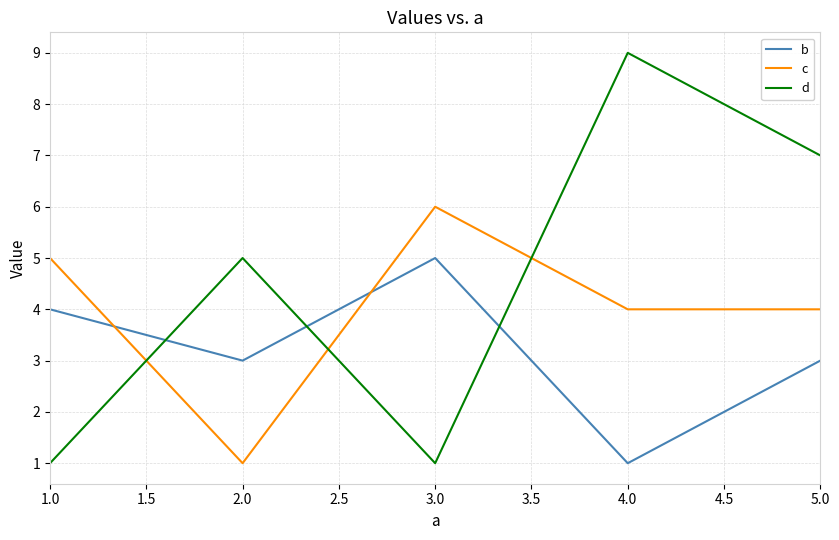

Reading right to left, list all the values displayed in this chart.

b: 3	1	5	3	4
c: 4	4	6	1	5
d: 7	9	1	5	1